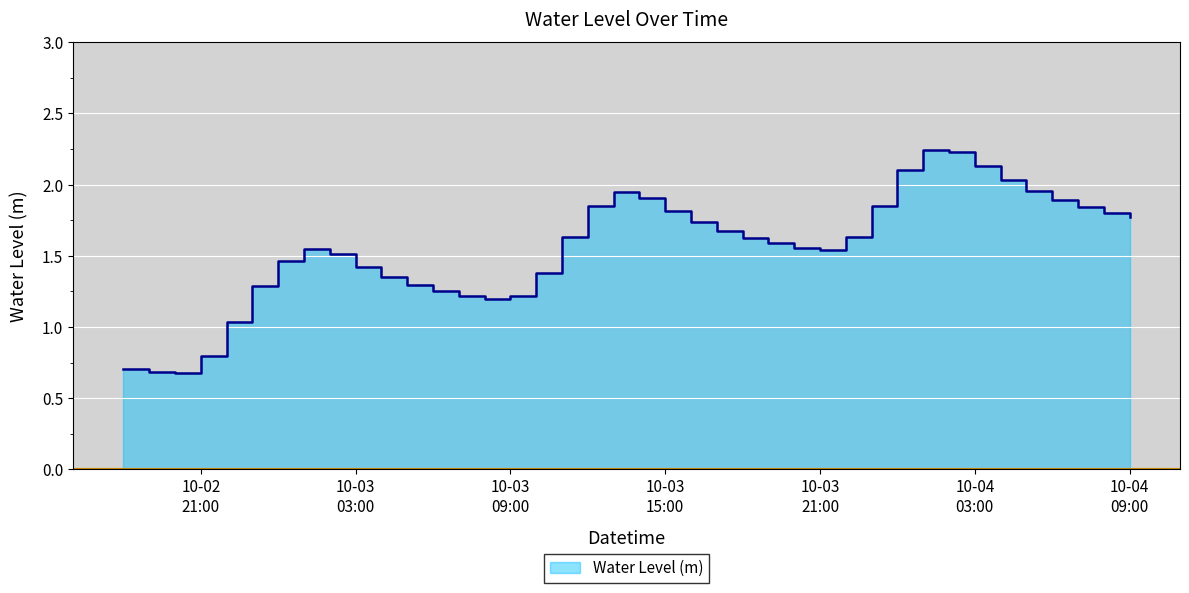

Rank the categories by value from lowest to highest.

2024-10-02 20:00:00, 2024-10-02 19:00:00, 2024-10-02 18:00:00, 2024-10-02 21:00:00, 2024-10-02 22:00:00, 2024-10-03 08:00:00, 2024-10-03 07:00:00, 2024-10-03 09:00:00, 2024-10-03 06:00:00, 2024-10-02 23:00:00, 2024-10-03 05:00:00, 2024-10-03 04:00:00, 2024-10-03 10:00:00, 2024-10-03 03:00:00, 2024-10-03 00:00:00, 2024-10-03 02:00:00, 2024-10-03 21:00:00, 2024-10-03 01:00:00, 2024-10-03 20:00:00, 2024-10-03 19:00:00, 2024-10-03 18:00:00, 2024-10-03 22:00:00, 2024-10-03 11:00:00, 2024-10-03 17:00:00, 2024-10-03 16:00:00, 2024-10-04 09:00:00, 2024-10-04 08:00:00, 2024-10-03 15:00:00, 2024-10-04 07:00:00, 2024-10-03 12:00:00, 2024-10-03 23:00:00, 2024-10-04 06:00:00, 2024-10-03 14:00:00, 2024-10-03 13:00:00, 2024-10-04 05:00:00, 2024-10-04 04:00:00, 2024-10-04 00:00:00, 2024-10-04 03:00:00, 2024-10-04 02:00:00, 2024-10-04 01:00:00